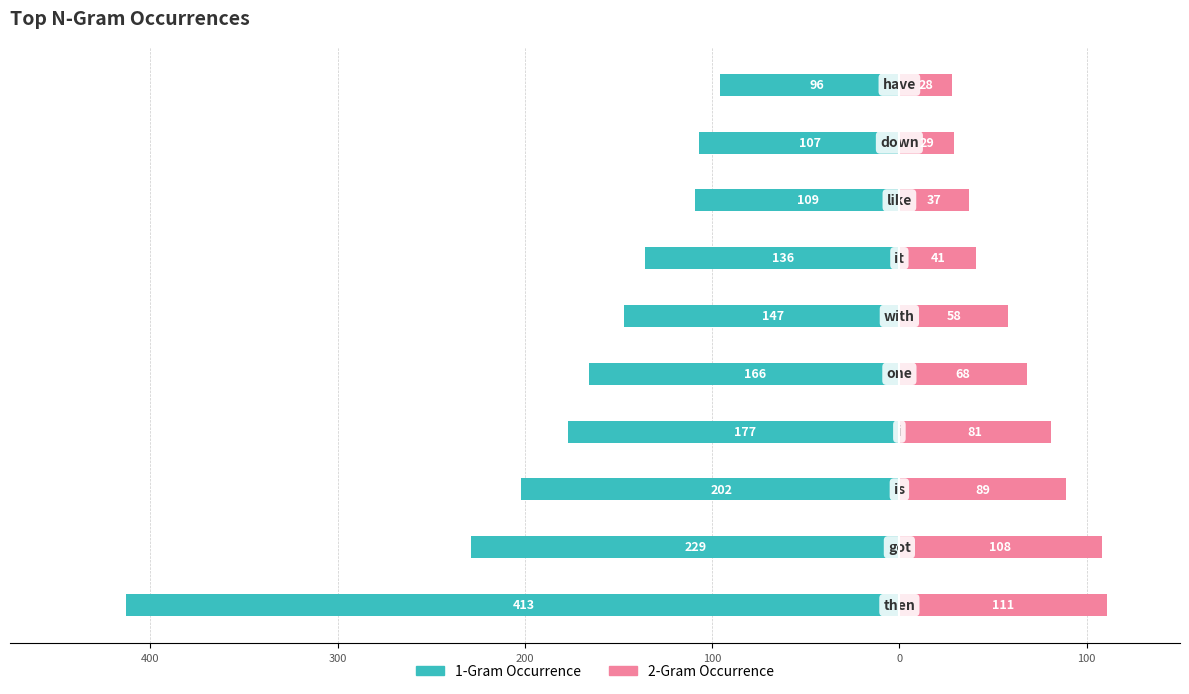

Reading left to right, list all the values displayed in this chart.

1-Gram Occurrence: -413	-229	-202	-177	-166	-147	-136	-109	-107	-96
2-Gram Occurrence: 111	108	89	81	68	58	41	37	29	28